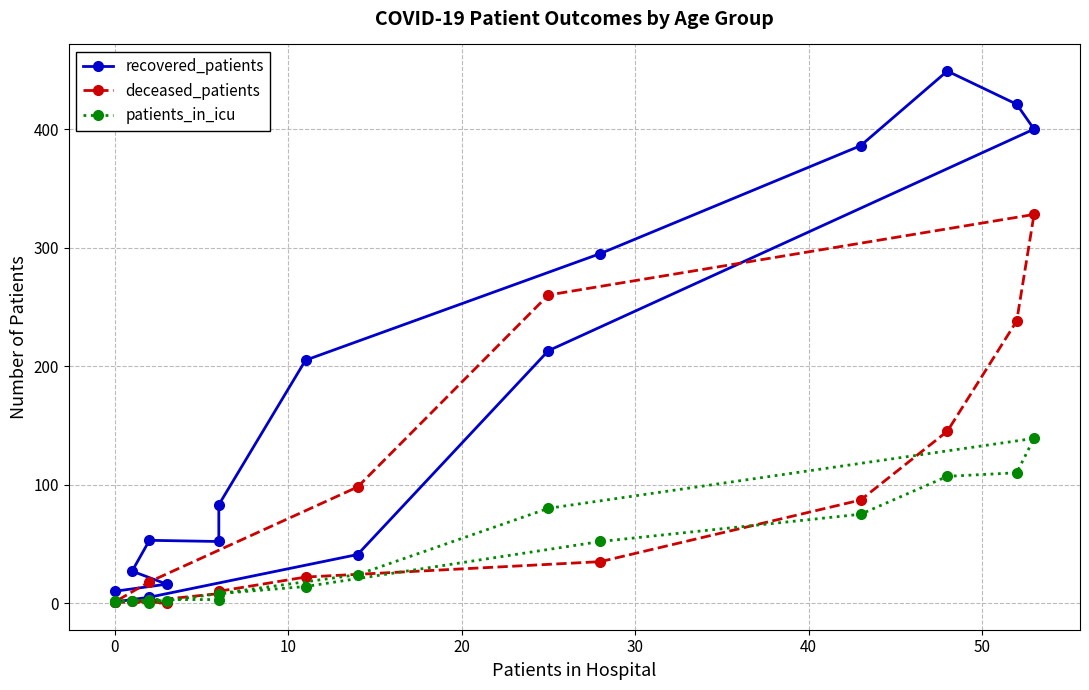

At how many categories does at least one series exceed 360?

4